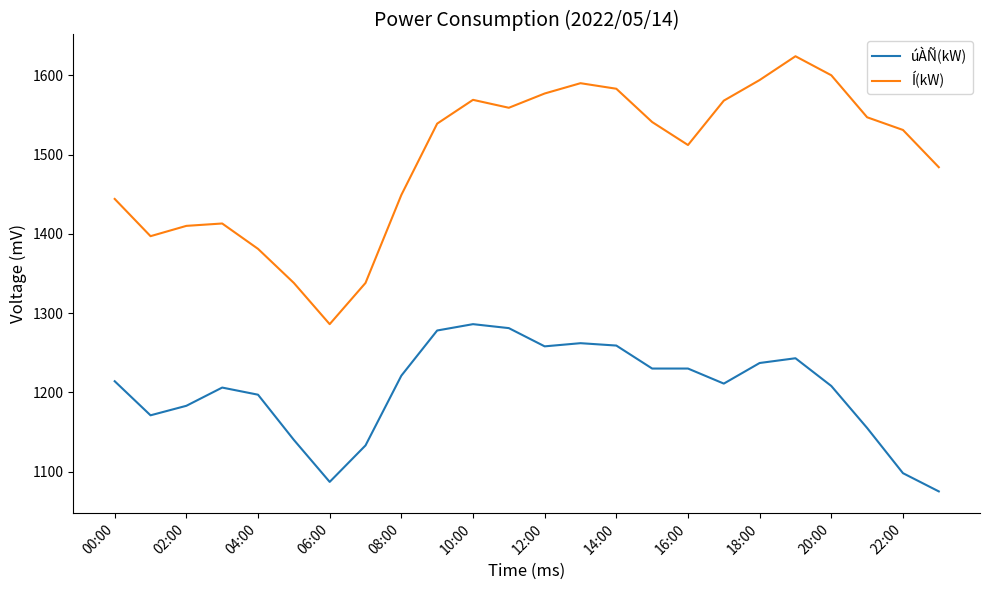

Count the number of data series in this chart.

2